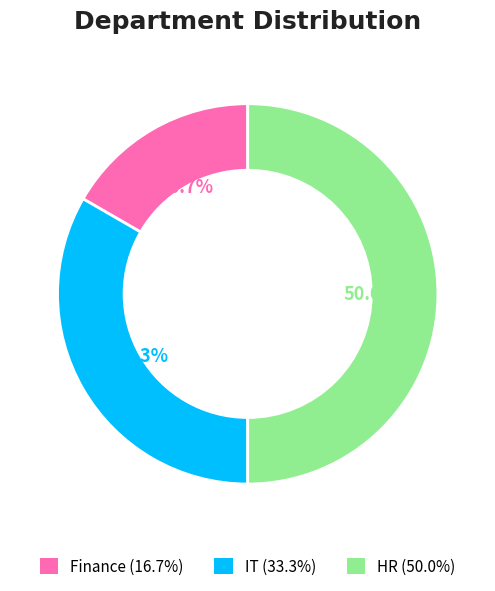

Which slice is the largest?

HR